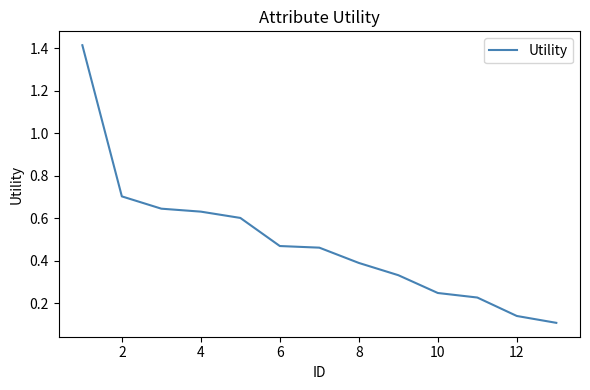

What is the sum of all values?

6.4